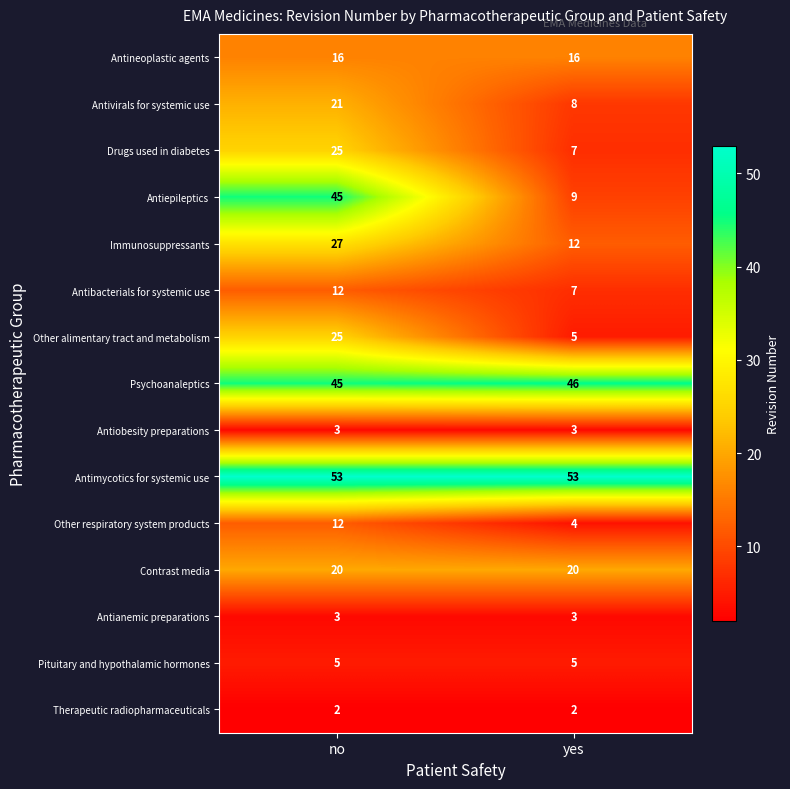

The value of Other alimentary tract and metabolism at yes is 2. True or false?

False